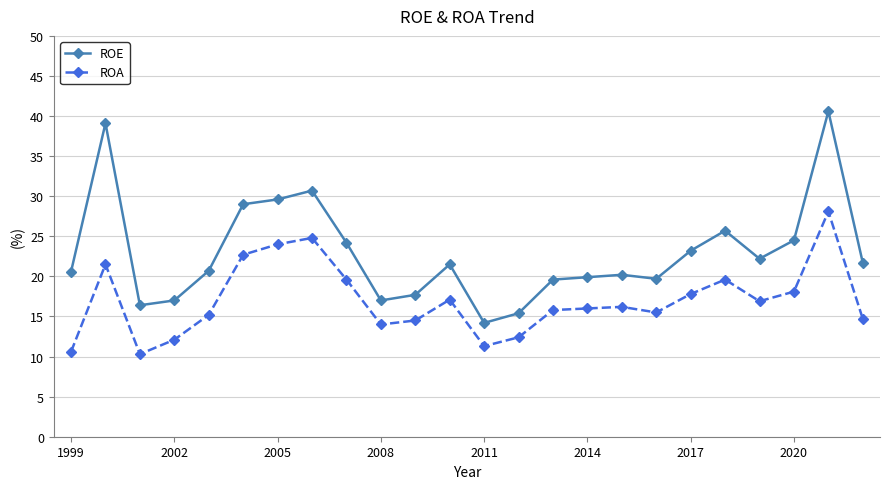

Which series has the widest spread of values?

ROE